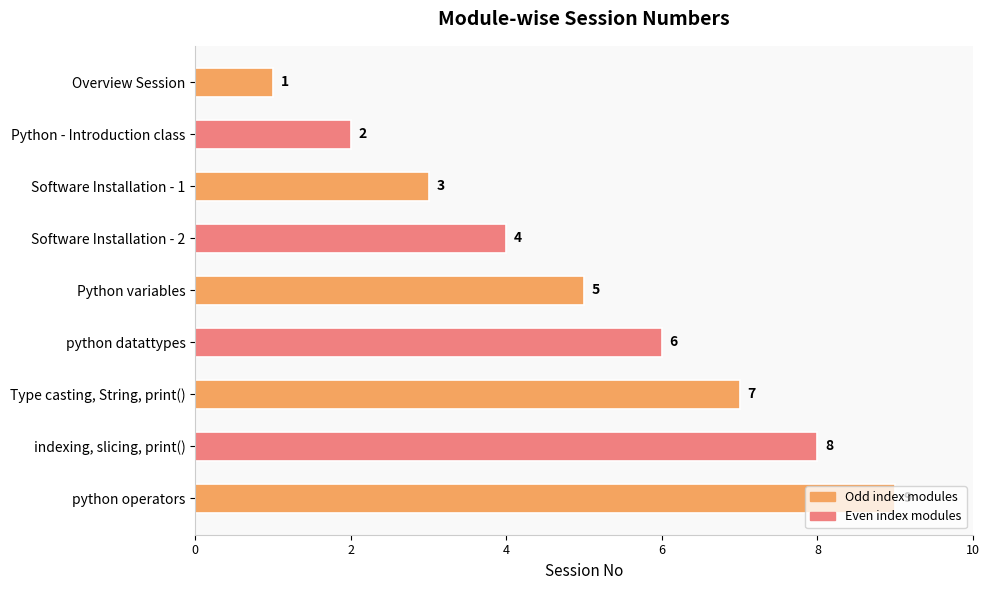

What is the minimum value shown in the chart?

1